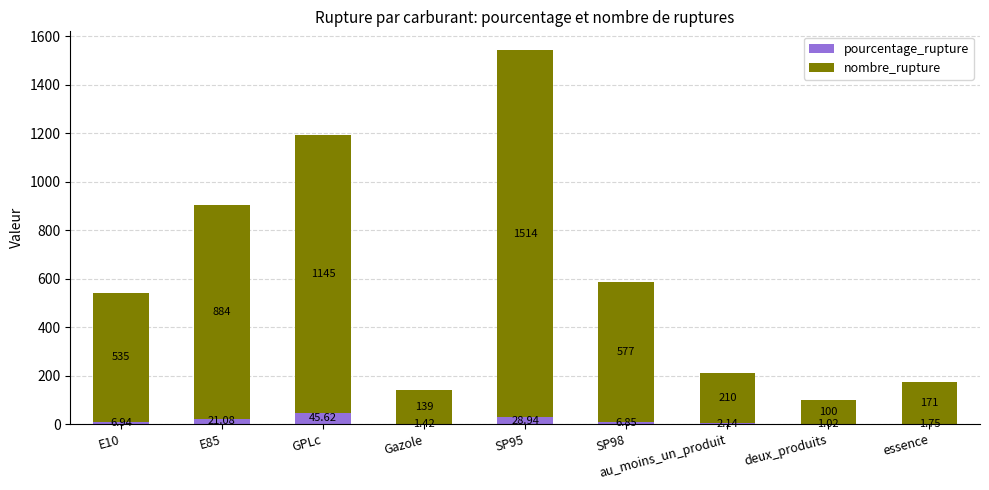

What value does the pourcentage_rupture series have at SP95?

28.9